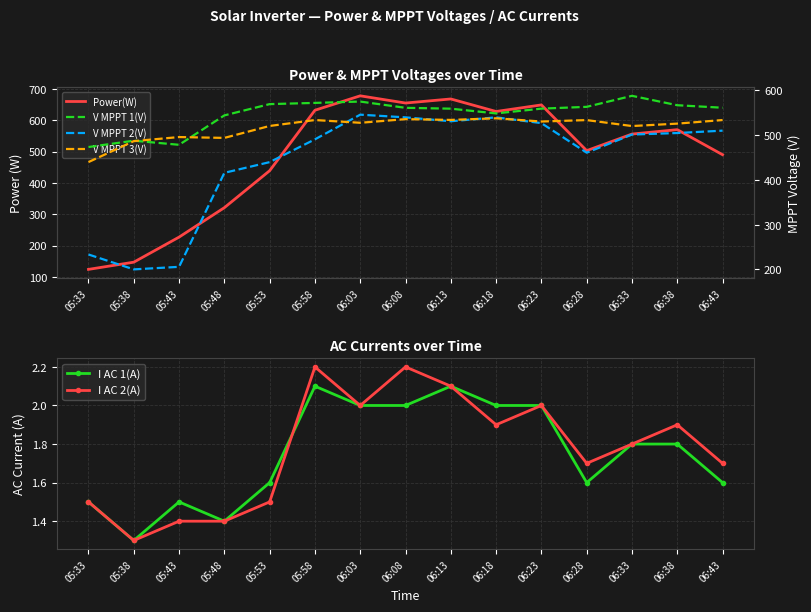

The value of V MPPT 2(V) at 06:43 is 200.3. True or false?

False